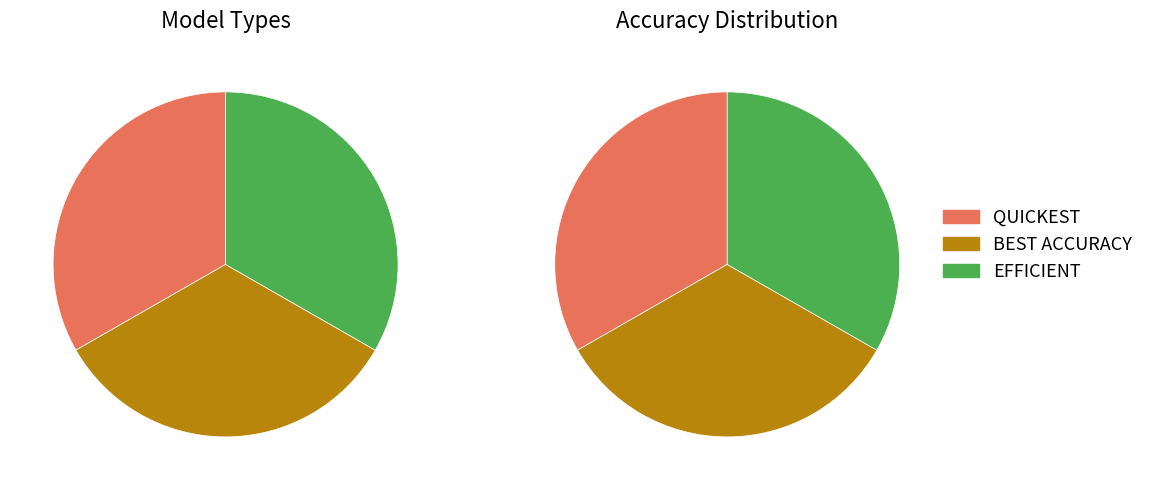

To the nearest percent, what is the combined percentage of QUICKEST and EFFICIENT?

67%